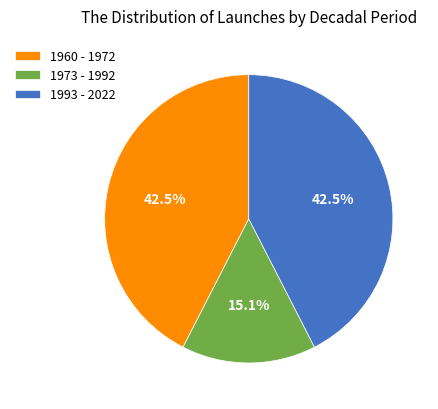

Which category has the smallest portion of the pie?

1973 - 1992